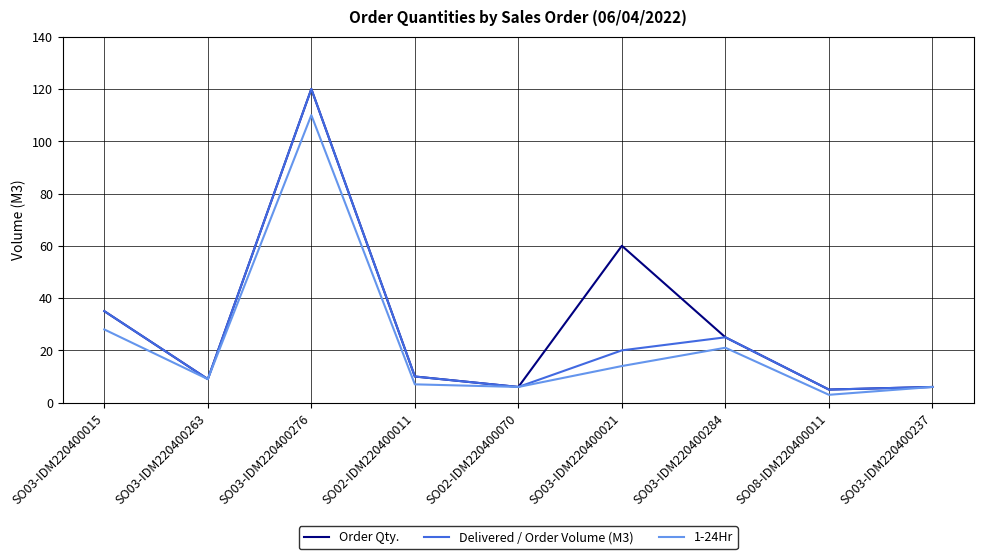

What is the sum of all 1-24Hr values?

204